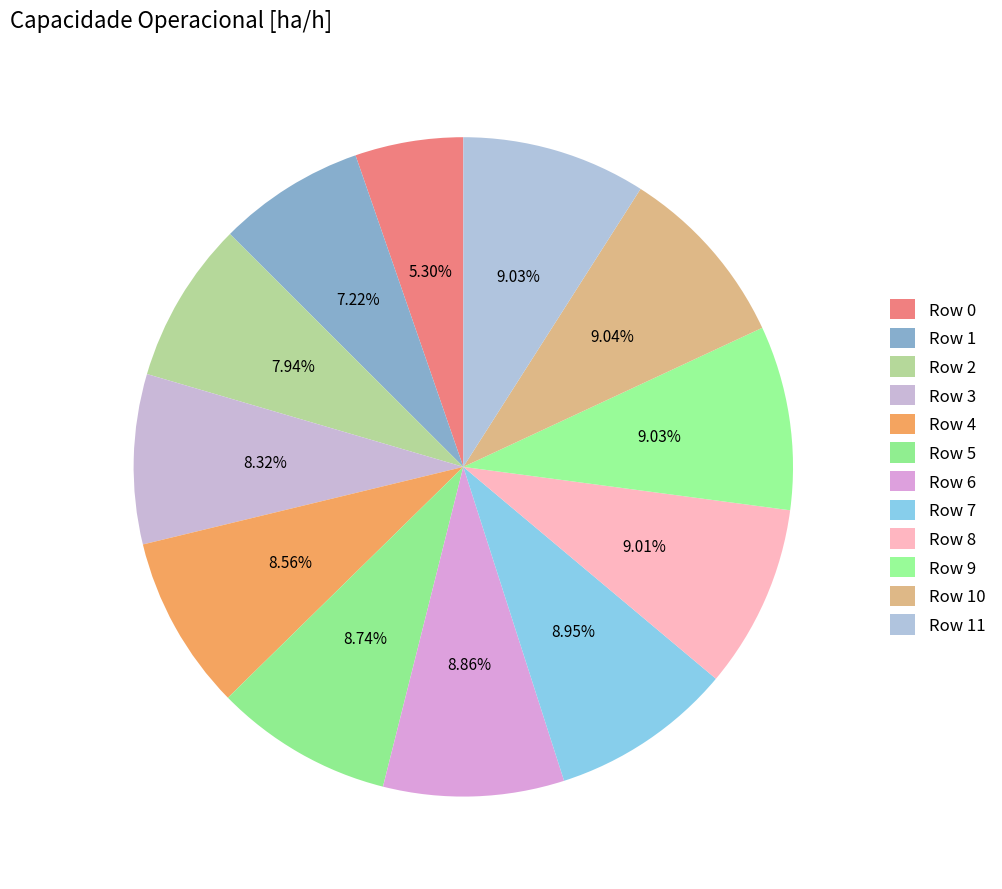

How many segments does this pie chart have?

12